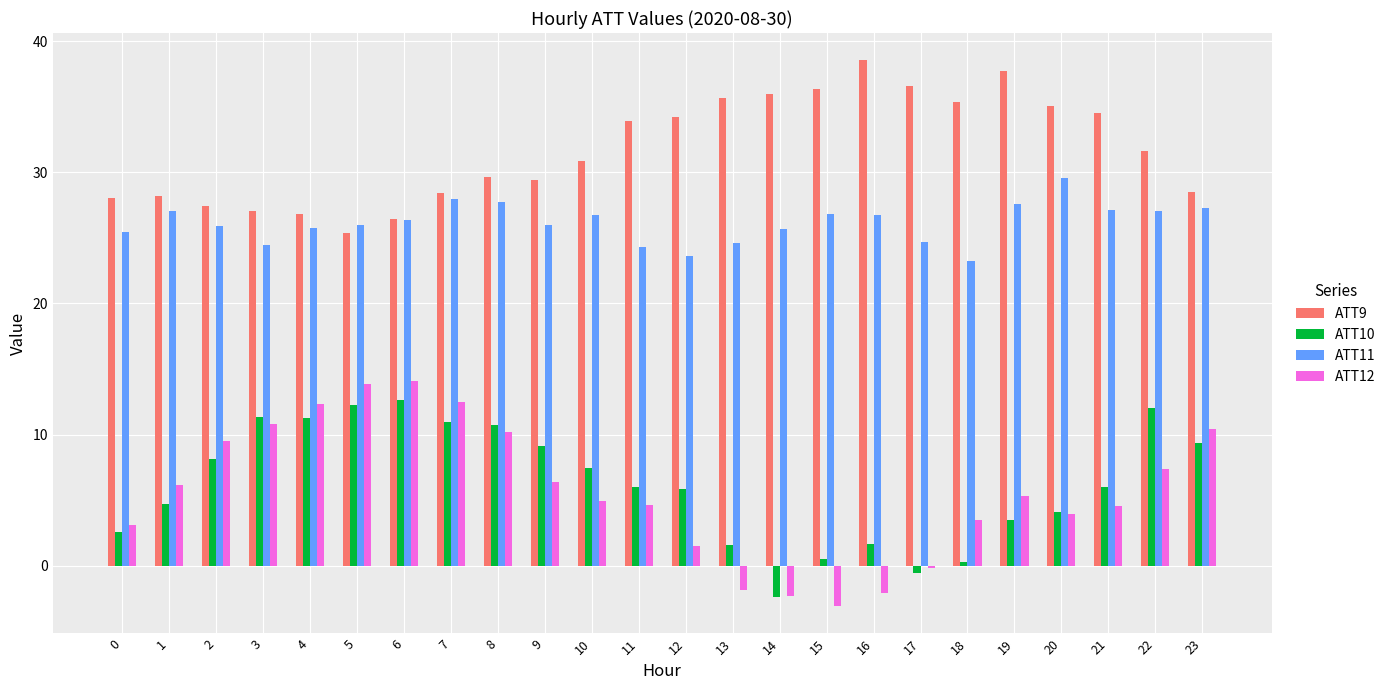

Which series has the widest spread of values?

ATT12